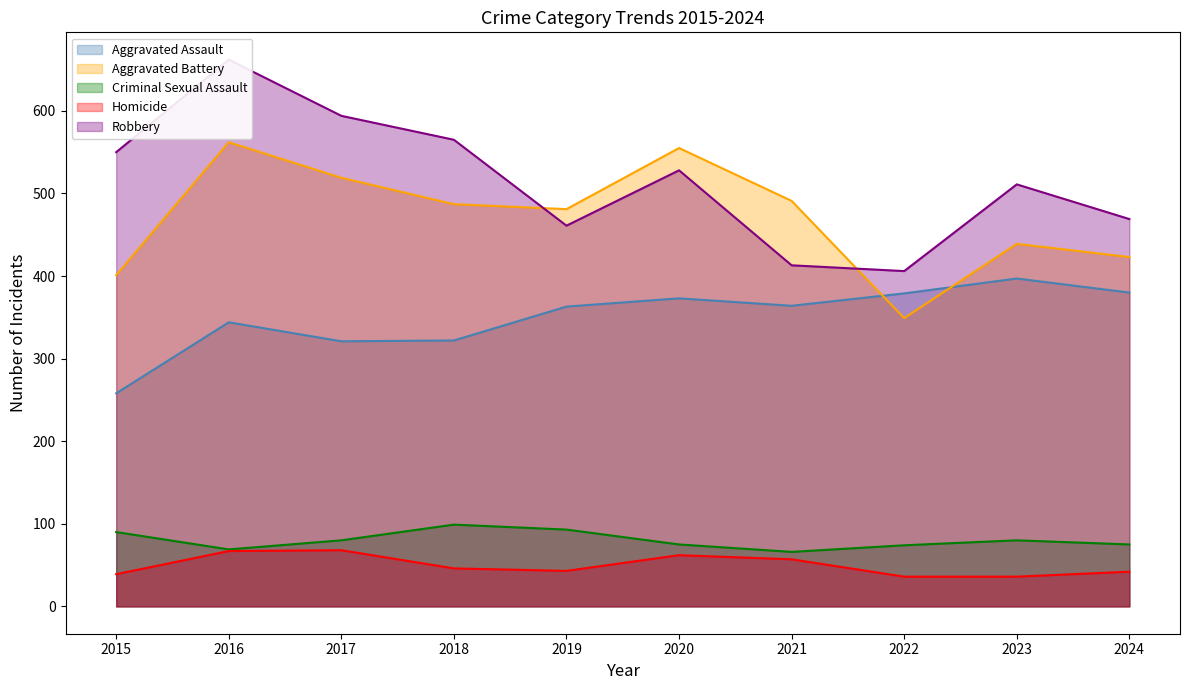

Which series has the largest range (max minus min)?

Robbery